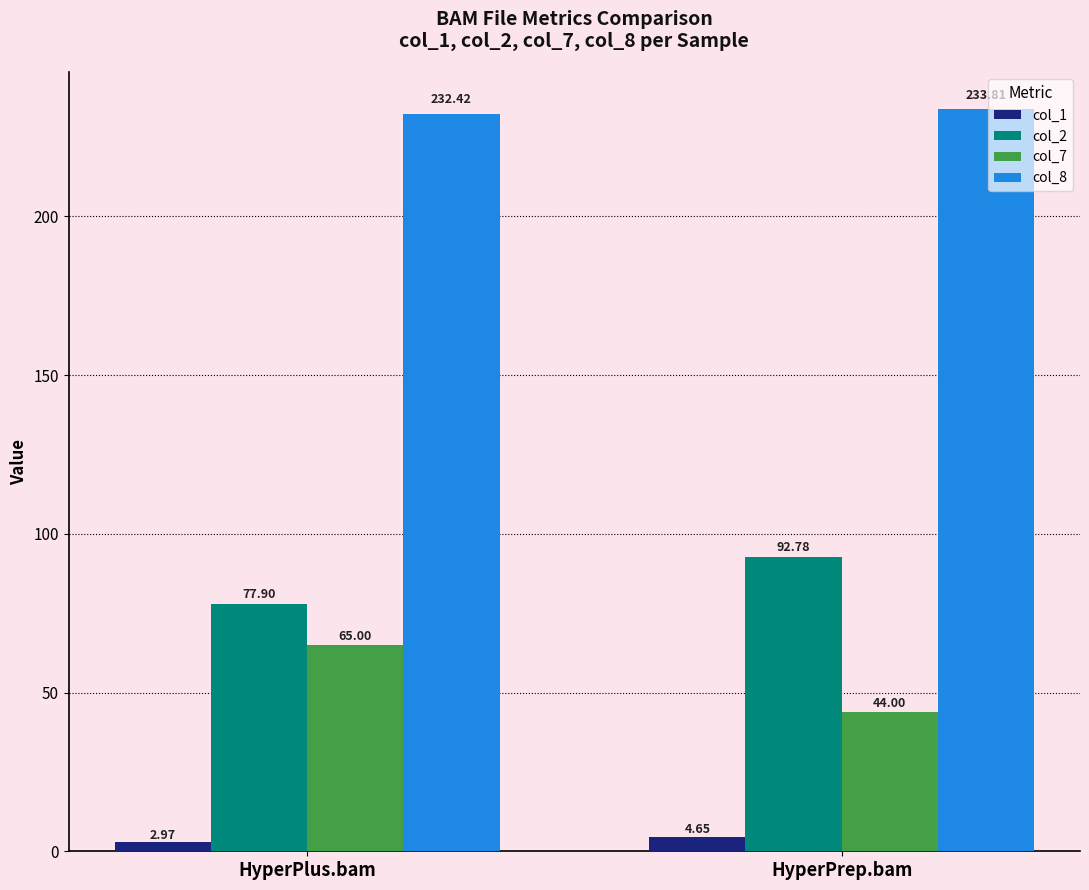

What are all the series names shown in the legend?

col_1, col_2, col_7, col_8